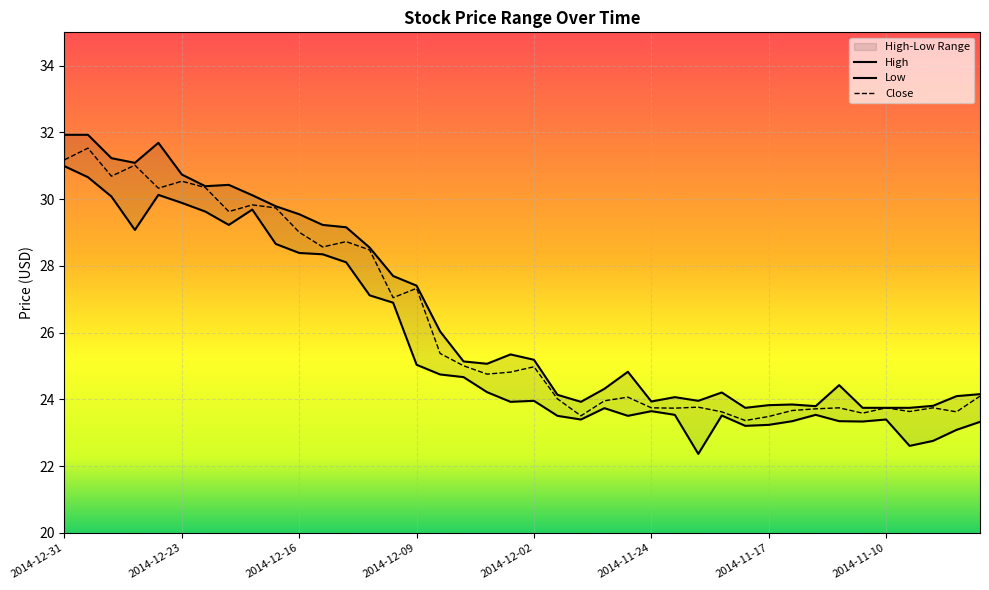

Count the number of categories in the chart.

40